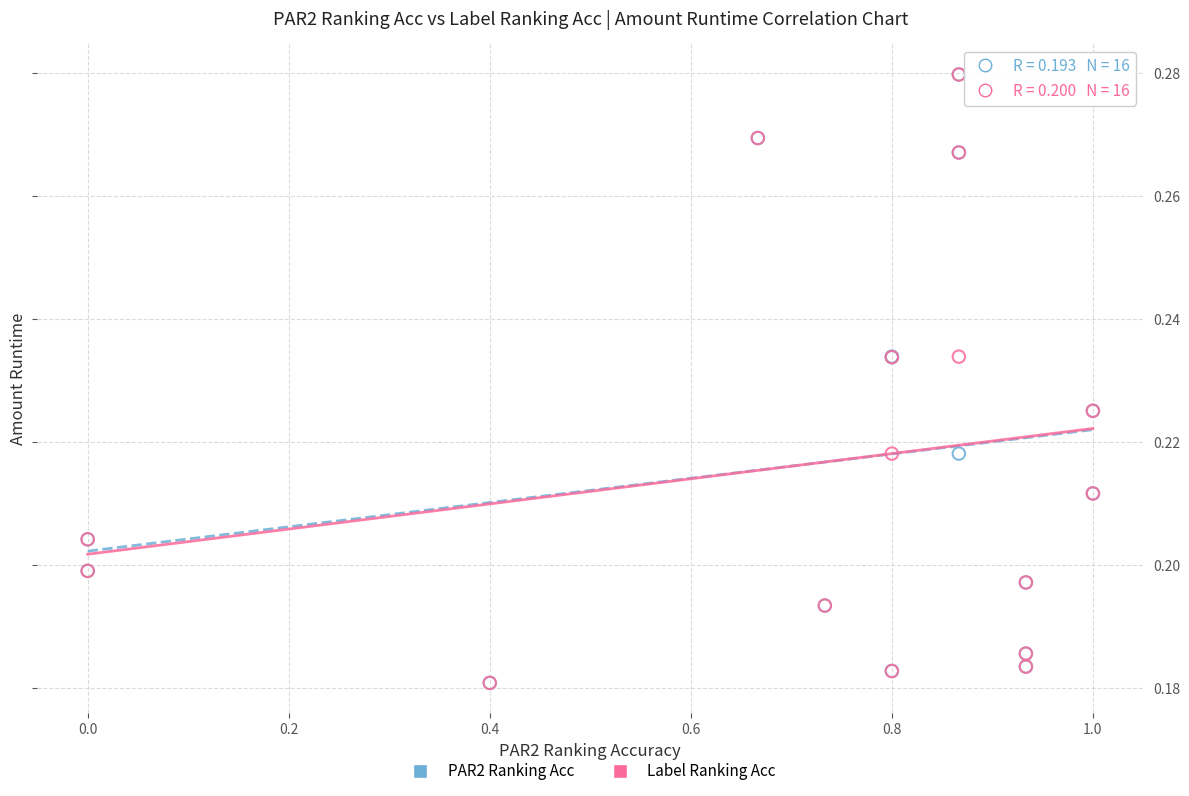

What are all the series names shown in the legend?

PAR2 Ranking Acc, Label Ranking Acc